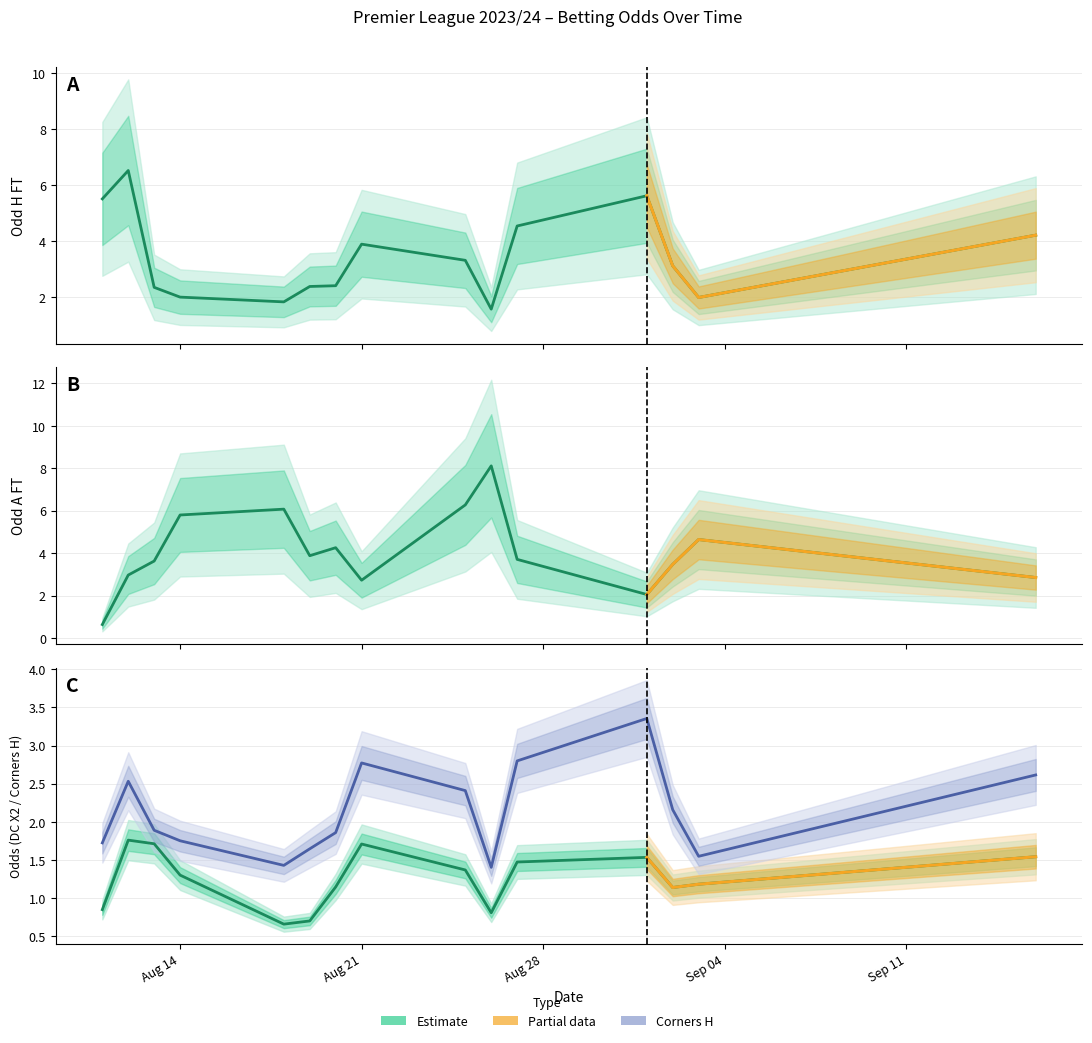

Where do Odd_DC_X2 and Odd_H_FT first cross each other?

Odd_H_FT and Odd_A_FT